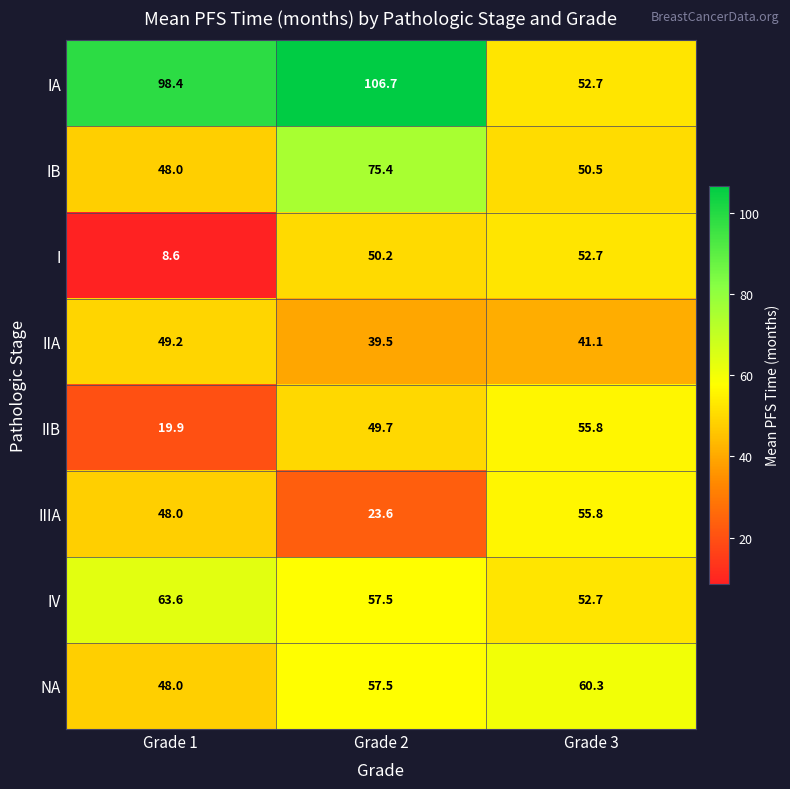

Reading right to left, transcribe all the data shown in this chart.

IA: Grade 3=52.7	Grade 2=106.7	Grade 1=98.4
IB: Grade 3=50.5	Grade 2=75.4	Grade 1=48.0
I: Grade 3=52.7	Grade 2=50.2	Grade 1=8.6
IIA: Grade 3=41.1	Grade 2=39.5	Grade 1=49.2
IIB: Grade 3=55.8	Grade 2=49.7	Grade 1=19.9
IIIA: Grade 3=55.8	Grade 2=23.6	Grade 1=48.0
IV: Grade 3=52.7	Grade 2=57.5	Grade 1=63.6
NA: Grade 3=60.3	Grade 2=57.5	Grade 1=48.0